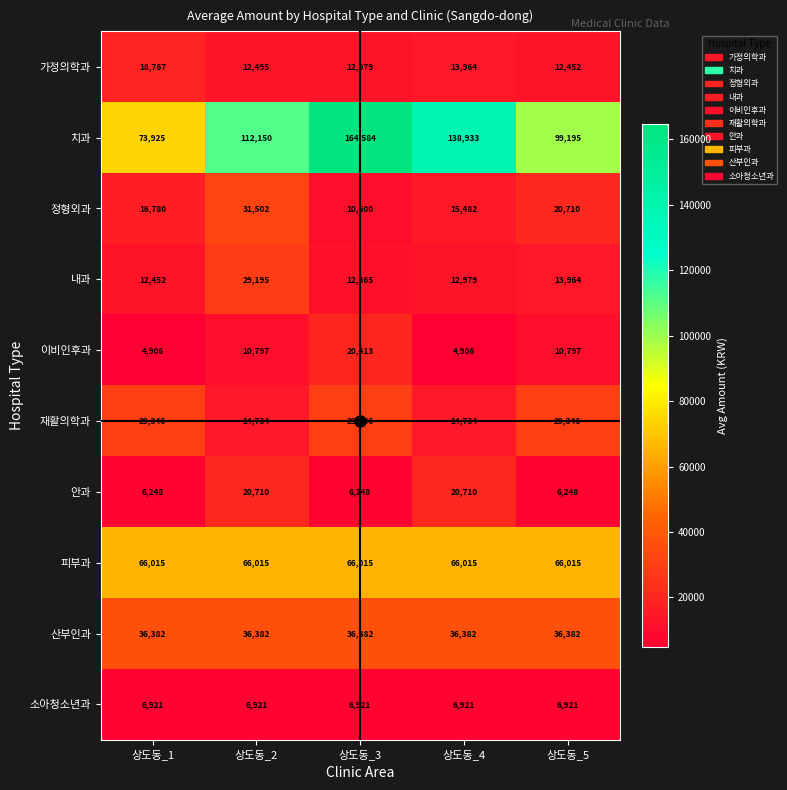

At 상도동_2, list the series in order from largest to smallest.

치과, 피부과, 산부인과, 정형외과, 내과, 안과, 재활의학과, 가정의학과, 이비인후과, 소아청소년과